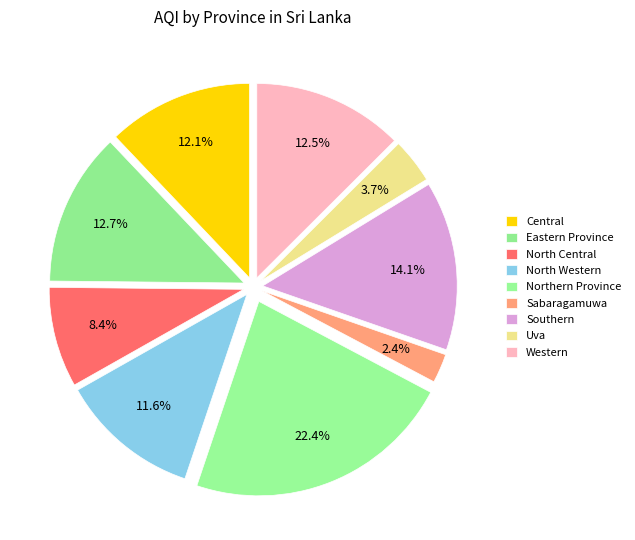

How many slices are in this pie chart?

9